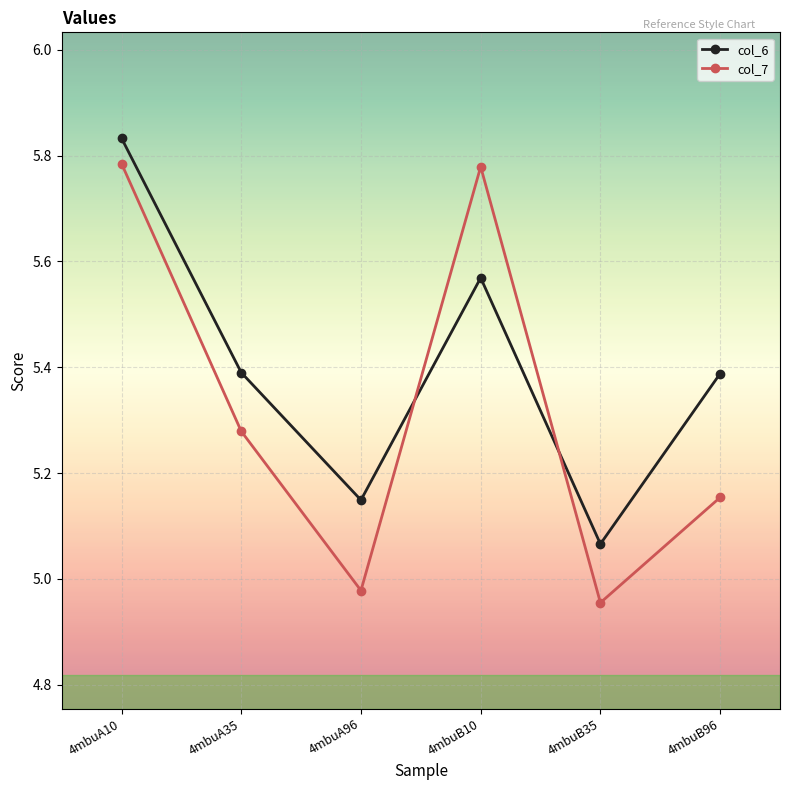

How many lines are shown in the chart?

2